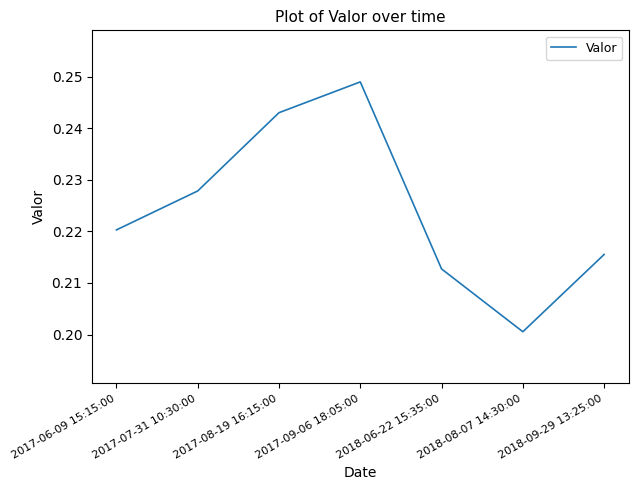

Does the chart have visible grid lines?

No